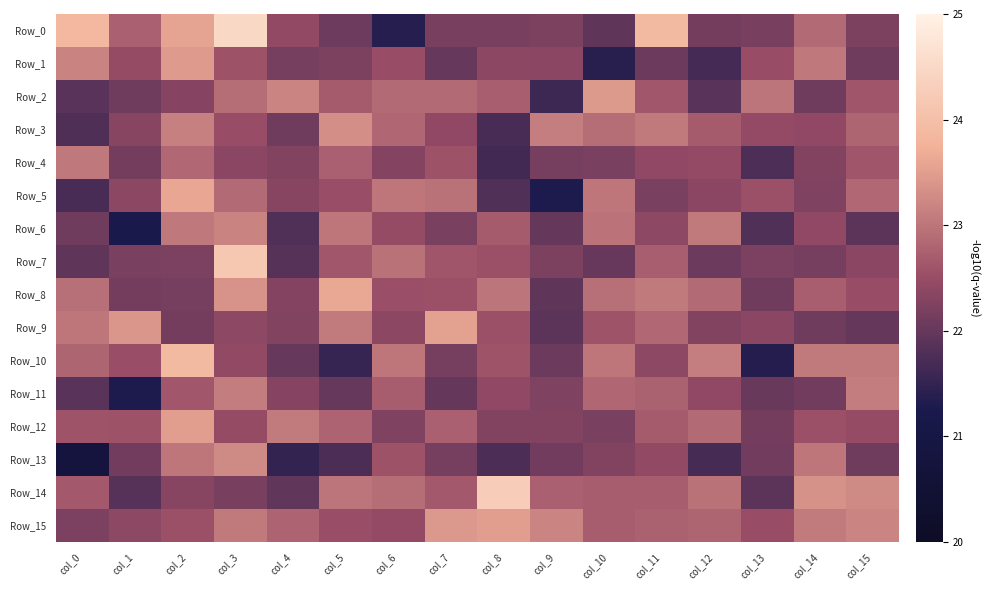

Reading right to left, extract all data points from this chart.

Row_0: col_15=22.2	col_14=22.9	col_13=22.2	col_12=22.1	col_11=23.9	col_10=22.0	col_9=22.2	col_8=22.2	col_7=22.2	col_6=21.4	col_5=22.1	col_4=22.4	col_3=24.5	col_2=23.6	col_1=22.7	col_0=23.9
Row_1: col_15=22.1	col_14=23.0	col_13=22.5	col_12=21.7	col_11=22.1	col_10=21.4	col_9=22.4	col_8=22.4	col_7=22.0	col_6=22.5	col_5=22.2	col_4=22.1	col_3=22.6	col_2=23.5	col_1=22.5	col_0=23.2
Row_2: col_15=22.6	col_14=22.1	col_13=23.0	col_12=21.9	col_11=22.6	col_10=23.4	col_9=21.6	col_8=22.7	col_7=22.9	col_6=22.9	col_5=22.7	col_4=23.2	col_3=22.9	col_2=22.3	col_1=22.1	col_0=21.9
Row_3: col_15=22.8	col_14=22.4	col_13=22.4	col_12=22.7	col_11=23.1	col_10=22.9	col_9=23.1	col_8=21.7	col_7=22.4	col_6=22.8	col_5=23.3	col_4=22.1	col_3=22.5	col_2=23.1	col_1=22.3	col_0=21.8
Row_4: col_15=22.6	col_14=22.3	col_13=21.8	col_12=22.5	col_11=22.4	col_10=22.2	col_9=22.2	col_8=21.7	col_7=22.6	col_6=22.3	col_5=22.7	col_4=22.3	col_3=22.4	col_2=22.8	col_1=22.1	col_0=23.0
Row_5: col_15=22.8	col_14=22.2	col_13=22.6	col_12=22.4	col_11=22.2	col_10=23.0	col_9=21.3	col_8=21.8	col_7=23.0	col_6=23.0	col_5=22.5	col_4=22.3	col_3=22.9	col_2=23.6	col_1=22.4	col_0=21.7
Row_6: col_15=21.9	col_14=22.4	col_13=21.8	col_12=23.1	col_11=22.4	col_10=23.0	col_9=22.0	col_8=22.7	col_7=22.2	col_6=22.5	col_5=23.0	col_4=21.8	col_3=23.2	col_2=23.0	col_1=21.3	col_0=22.1
Row_7: col_15=22.3	col_14=22.2	col_13=22.2	col_12=22.1	col_11=22.7	col_10=22.0	col_9=22.2	col_8=22.6	col_7=22.6	col_6=23.0	col_5=22.6	col_4=21.8	col_3=24.2	col_2=22.2	col_1=22.2	col_0=21.9
Row_8: col_15=22.5	col_14=22.7	col_13=22.1	col_12=22.9	col_11=23.0	col_10=22.9	col_9=21.9	col_8=23.0	col_7=22.6	col_6=22.5	col_5=23.6	col_4=22.3	col_3=23.4	col_2=22.2	col_1=22.1	col_0=22.9
Row_9: col_15=22.0	col_14=22.1	col_13=22.4	col_12=22.3	col_11=22.8	col_10=22.6	col_9=21.9	col_8=22.6	col_7=23.5	col_6=22.4	col_5=23.1	col_4=22.3	col_3=22.4	col_2=22.1	col_1=23.4	col_0=23.0
Row_10: col_15=23.0	col_14=23.1	col_13=21.4	col_12=23.1	col_11=22.4	col_10=23.0	col_9=22.1	col_8=22.6	col_7=22.2	col_6=23.0	col_5=21.5	col_4=22.0	col_3=22.4	col_2=23.9	col_1=22.5	col_0=22.8
Row_11: col_15=23.1	col_14=22.1	col_13=22.0	col_12=22.4	col_11=22.8	col_10=22.8	col_9=22.3	col_8=22.4	col_7=22.0	col_6=22.7	col_5=22.0	col_4=22.3	col_3=23.1	col_2=22.6	col_1=21.3	col_0=21.9
Row_12: col_15=22.5	col_14=22.5	col_13=22.1	col_12=22.9	col_11=22.7	col_10=22.2	col_9=22.3	col_8=22.3	col_7=22.7	col_6=22.3	col_5=22.8	col_4=23.1	col_3=22.5	col_2=23.5	col_1=22.6	col_0=22.6
Row_13: col_15=22.1	col_14=23.0	col_13=22.1	col_12=21.7	col_11=22.4	col_10=22.3	col_9=22.1	col_8=21.8	col_7=22.2	col_6=22.6	col_5=21.7	col_4=21.5	col_3=23.3	col_2=23.0	col_1=22.1	col_0=20.8
Row_14: col_15=23.3	col_14=23.3	col_13=21.9	col_12=23.0	col_11=22.7	col_10=22.7	col_9=22.8	col_8=24.3	col_7=22.6	col_6=22.9	col_5=23.0	col_4=22.0	col_3=22.2	col_2=22.3	col_1=21.8	col_0=22.6
Row_15: col_15=23.2	col_14=23.1	col_13=22.5	col_12=22.8	col_11=22.8	col_10=22.7	col_9=23.2	col_8=23.5	col_7=23.4	col_6=22.4	col_5=22.5	col_4=22.8	col_3=23.1	col_2=22.6	col_1=22.4	col_0=22.2